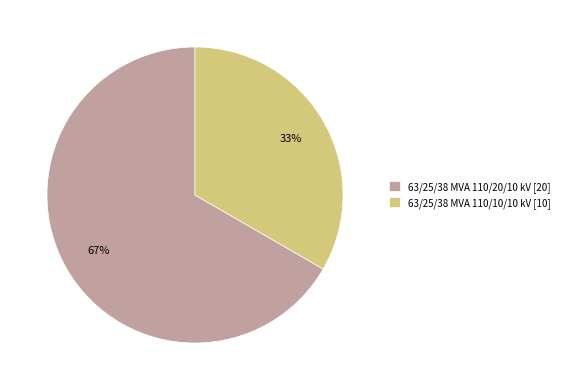

Between 63/25/38 MVA 110/10/10 kV [10] and 63/25/38 MVA 110/20/10 kV [20], which is larger?

63/25/38 MVA 110/20/10 kV [20]